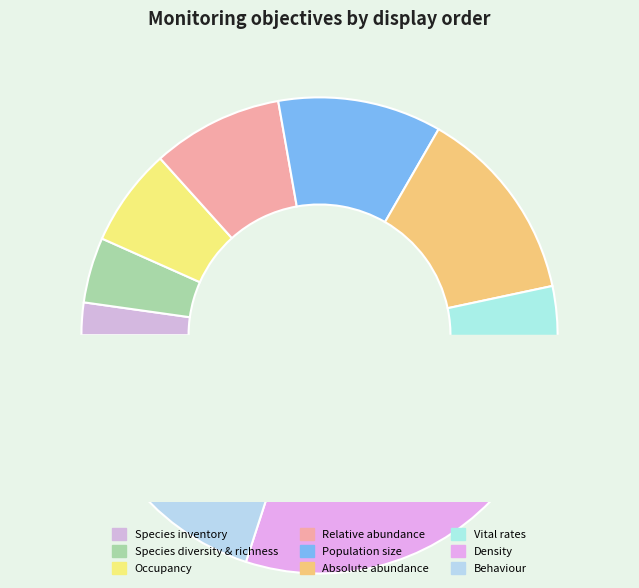

Combined, what portion of the pie is obj_rel_abund and obj_inventory?

11.1%